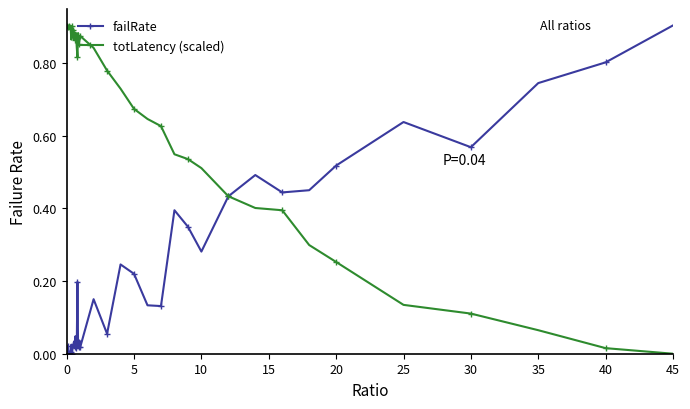

True or false: failRate has more than 1 interior local peaks.

True